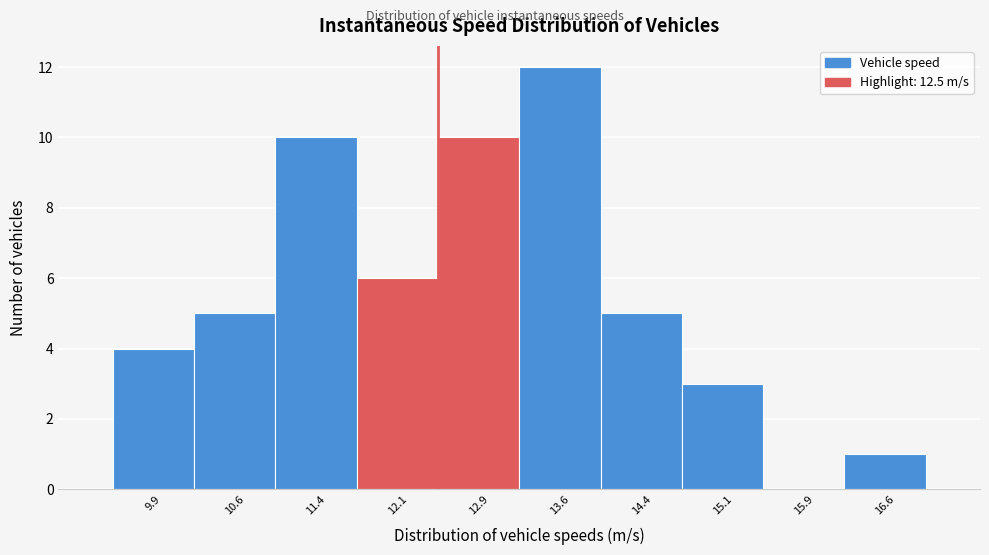

How tall is the bar that spans 10.25 to 11.00 on the x-axis? Neither the bar edges nor the heights are printed on the chart, so give them approximately, as read against the axes.

5